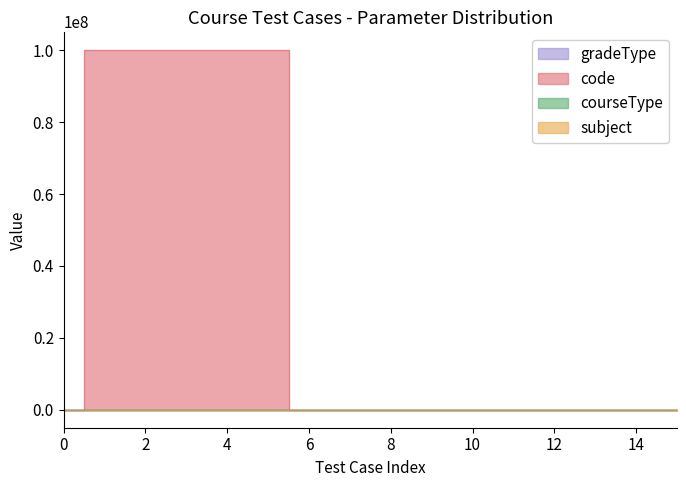

The code series shows 100002002 at Course-004. True or false?

True